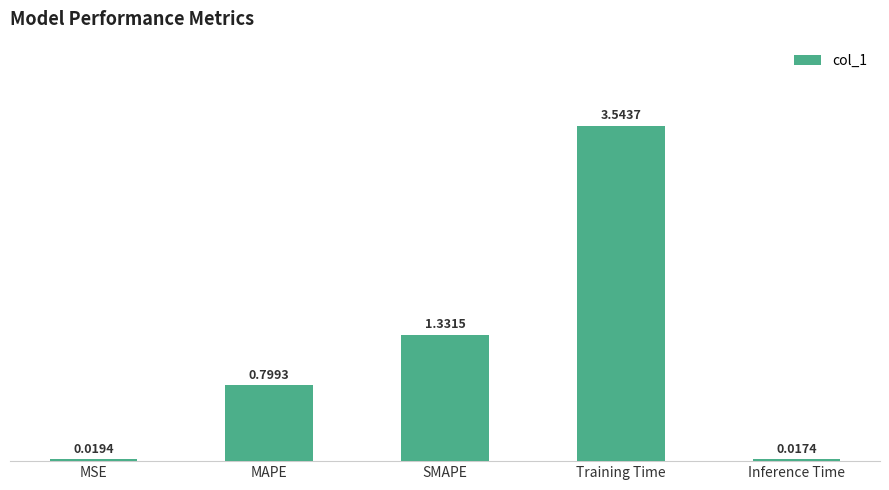

What is the label of the 4th bar from the right?

MAPE